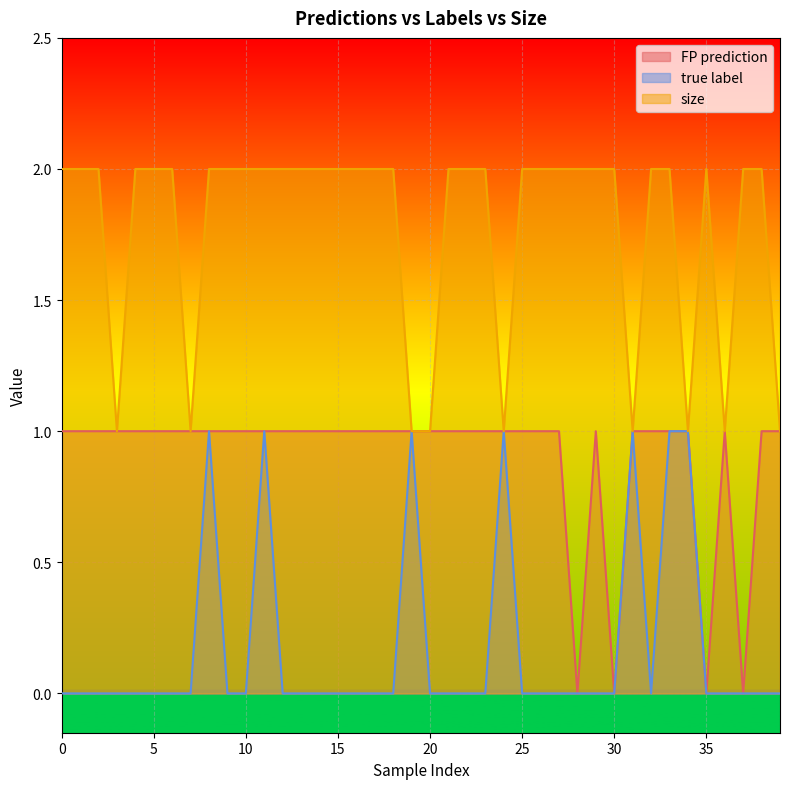

How many values in FP prediction are above zero?

36